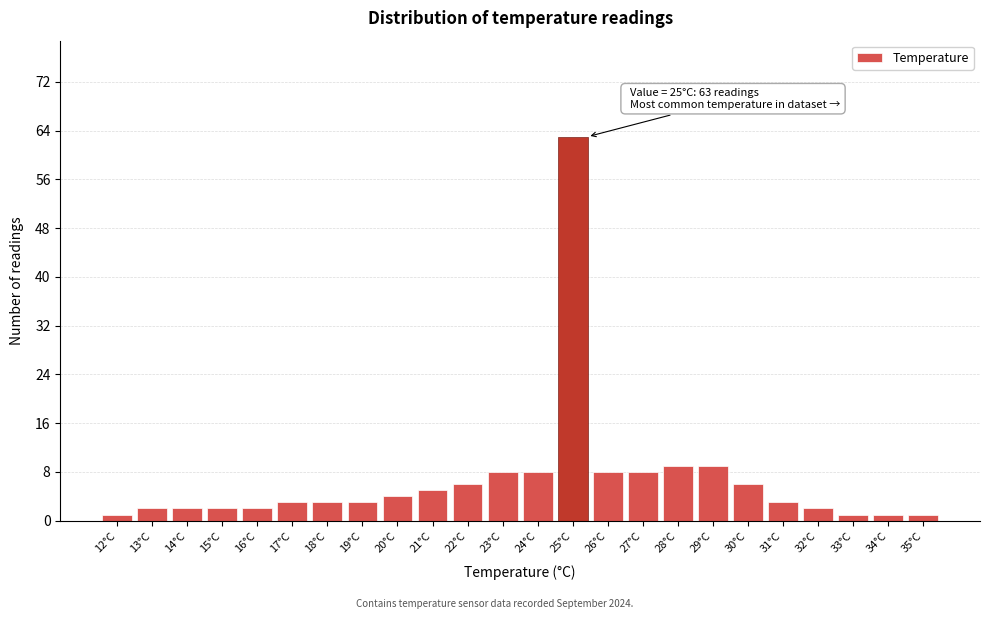

Reading left to right, what are all the values shown in this chart?

1	2	2	2	2	3	3	3	4	5	6	8	8	63	8	8	9	9	6	3	2	1	1	1